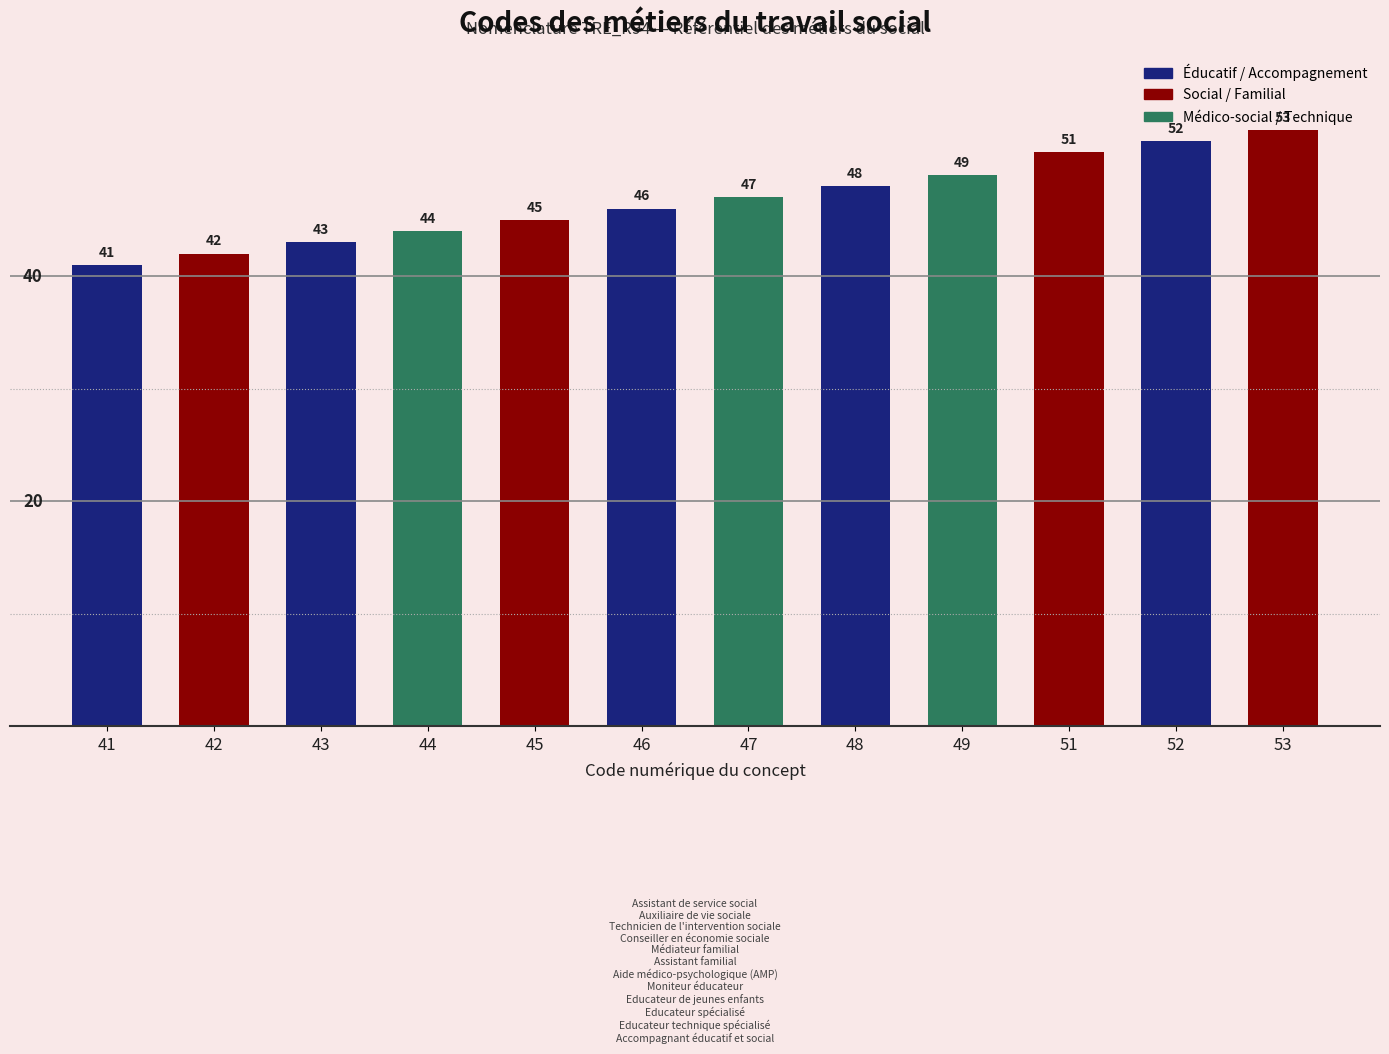

What is the sum of the values at 48 and 42?

90